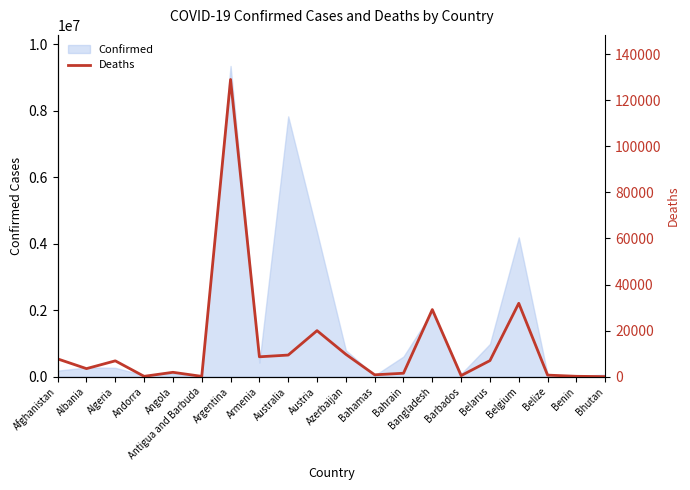

What is the average value?

13431